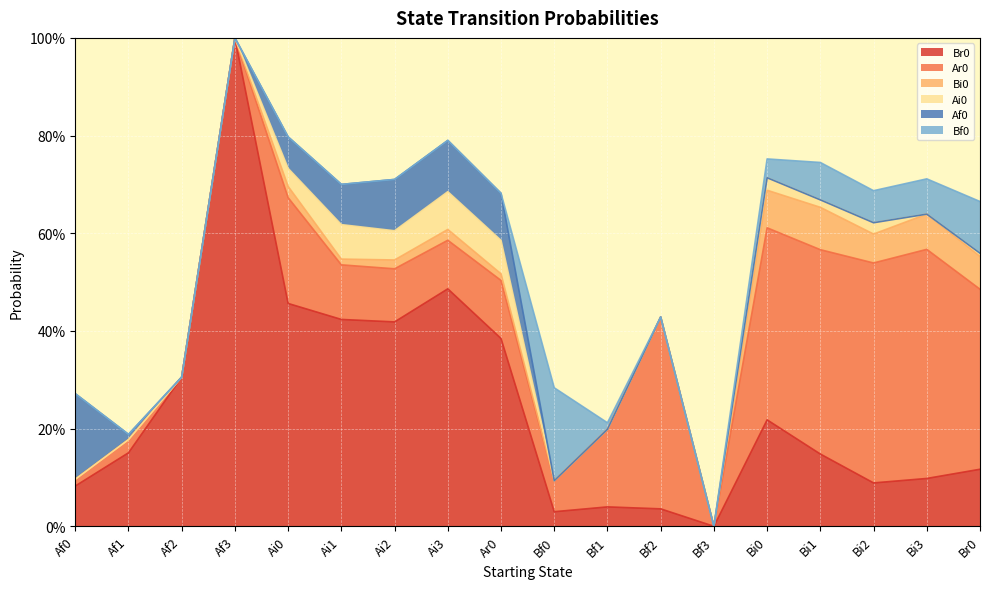

Does the chart display data point markers on the line(s)?

No